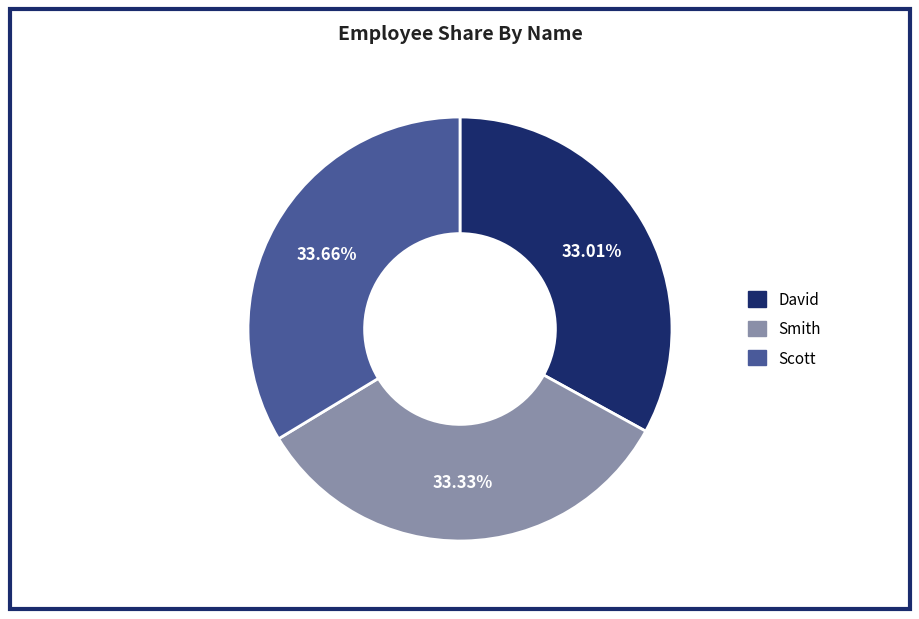

What is the ratio of the value at Smith to the value at Scott?

1.0